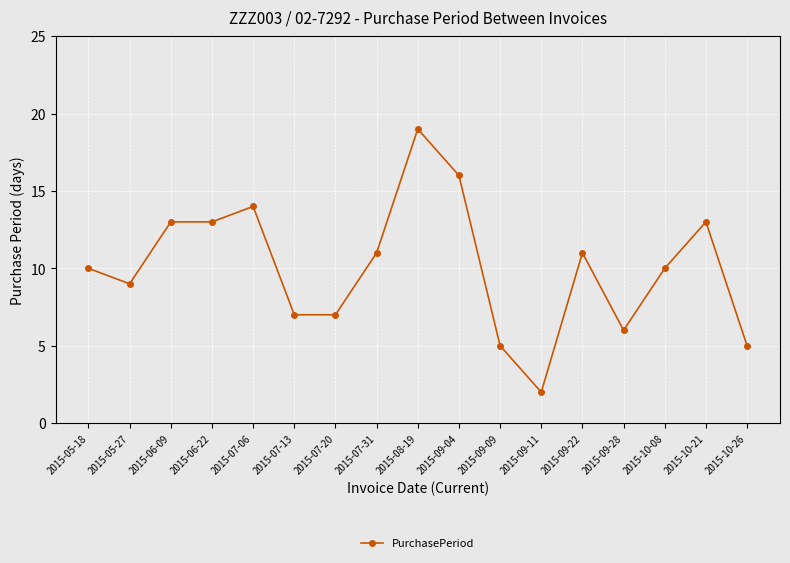

The value at 2015-07-20 is 7. True or false?

True